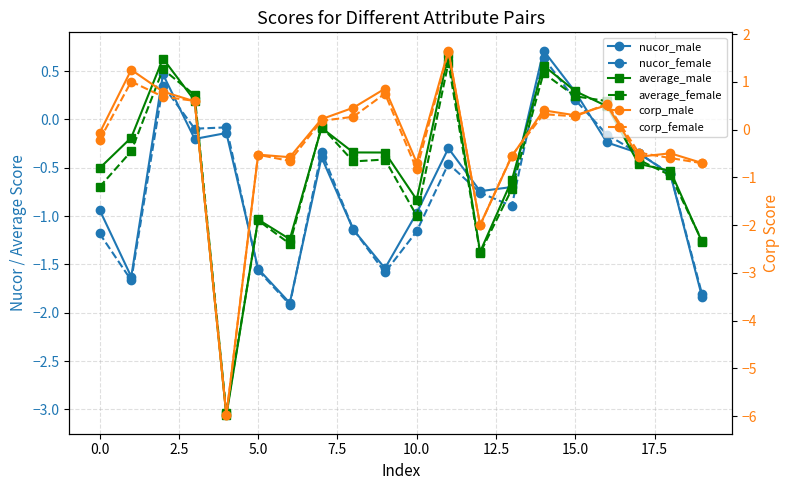

What is the smallest value displayed?

-6.0